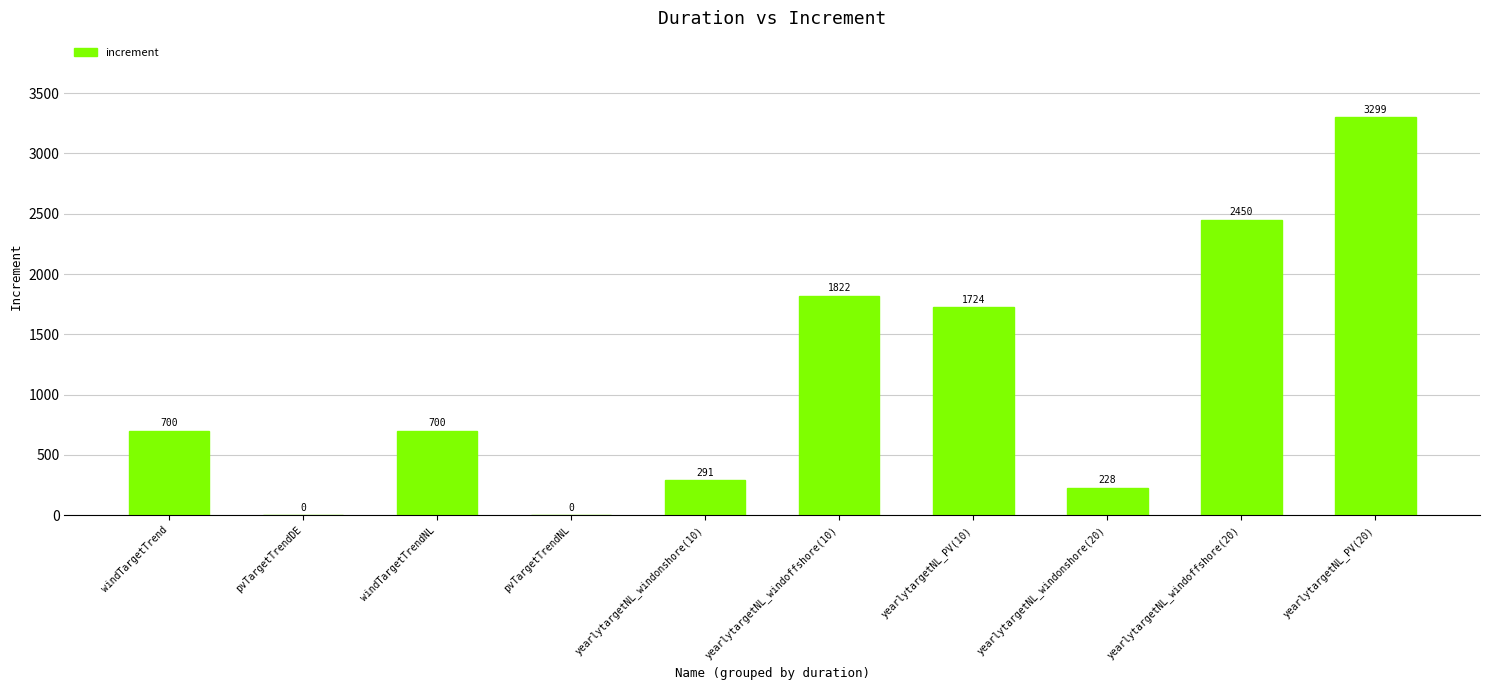

The chart shows a value of 2450.0 at yearlytargetNL_windoffshore(20). True or false?

True